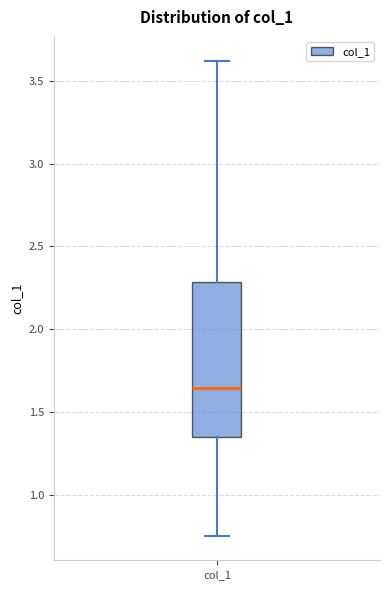

Transcribe this box plot: give where the median line is, the range the box spans, and where the two whiskers end, as read against the y-axis. The values are not printed on the chart, so give them approximately, as read against the axis.

median 1.65, box 1.35 to 2.30, whiskers 0.75 to 3.60